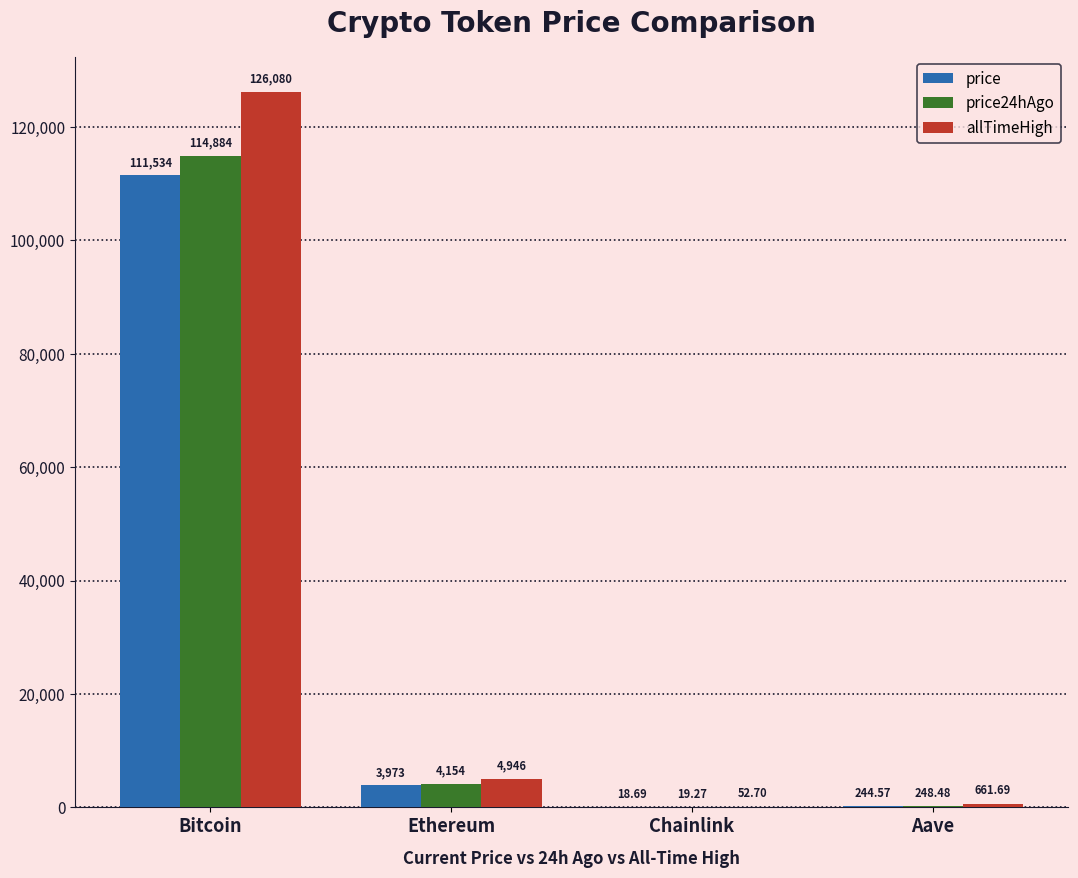

Between Bitcoin and Aave, which series saw the biggest shift?

allTimeHigh